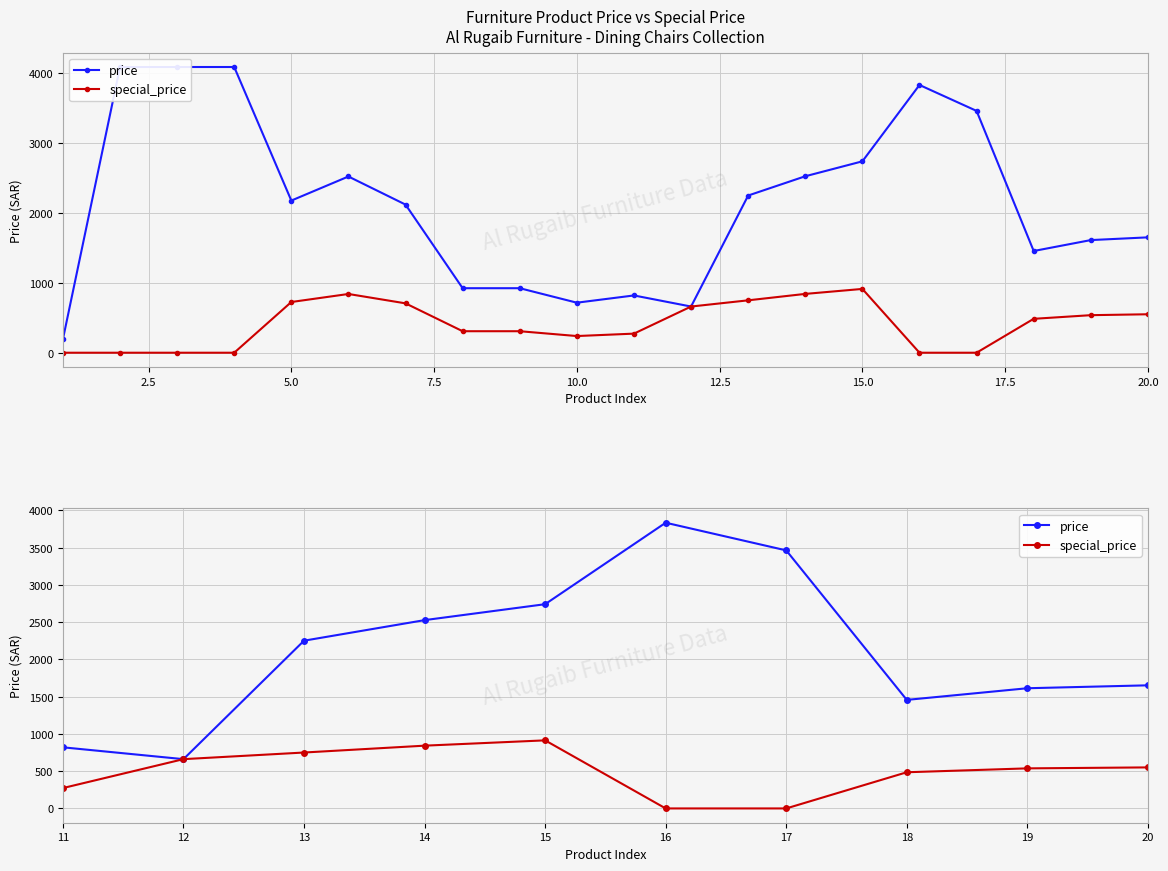

Which series has the largest range (max minus min)?

price